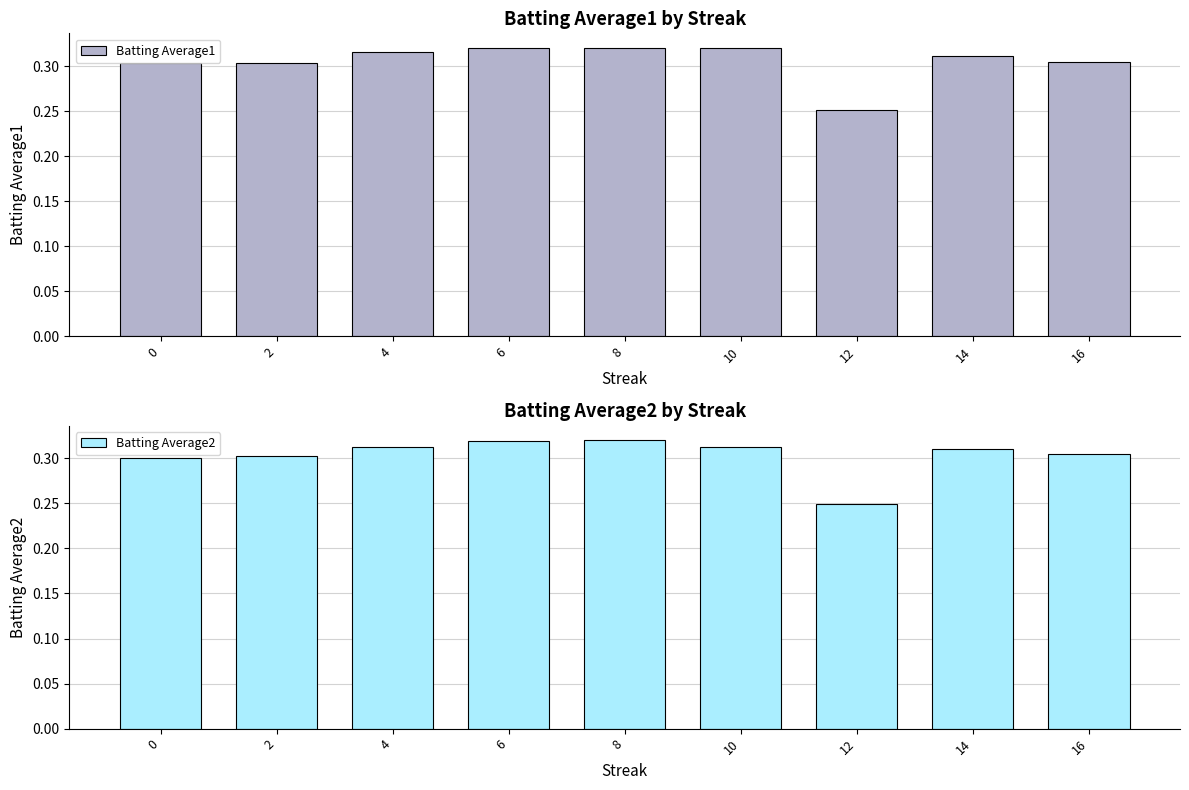

List the series in order of their peak value, lowest first.

Batting Average2, Batting Average1